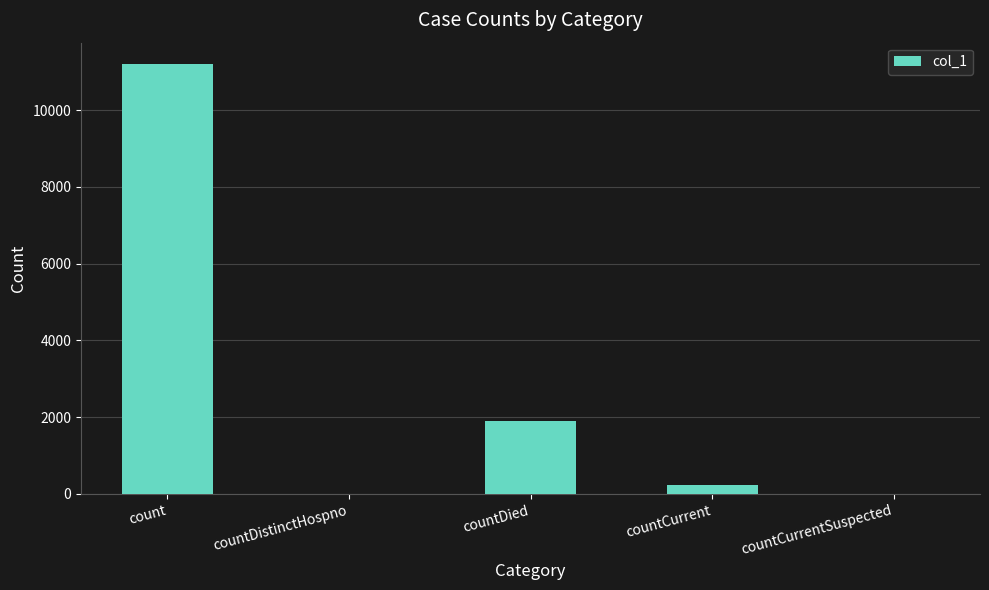

Reading left to right, transcribe all the data shown in this chart.

count=11197	countDistinctHospno=0	countDied=1907	countCurrent=226	countCurrentSuspected=0